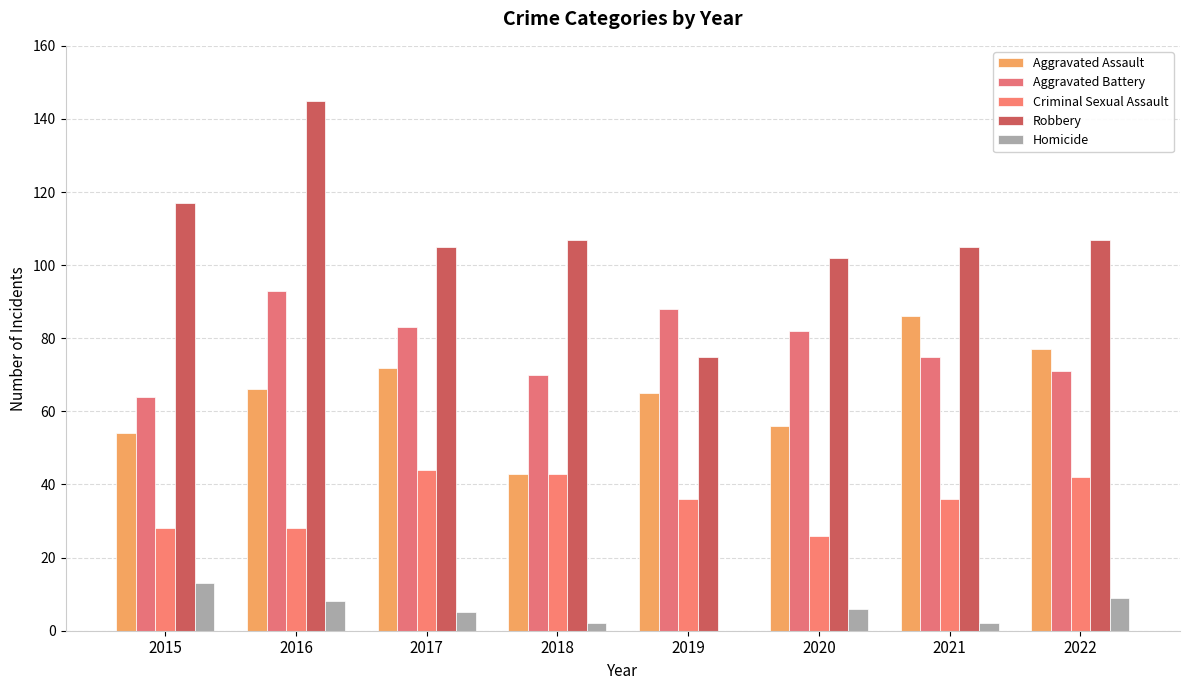

How many series are shown in this chart?

5